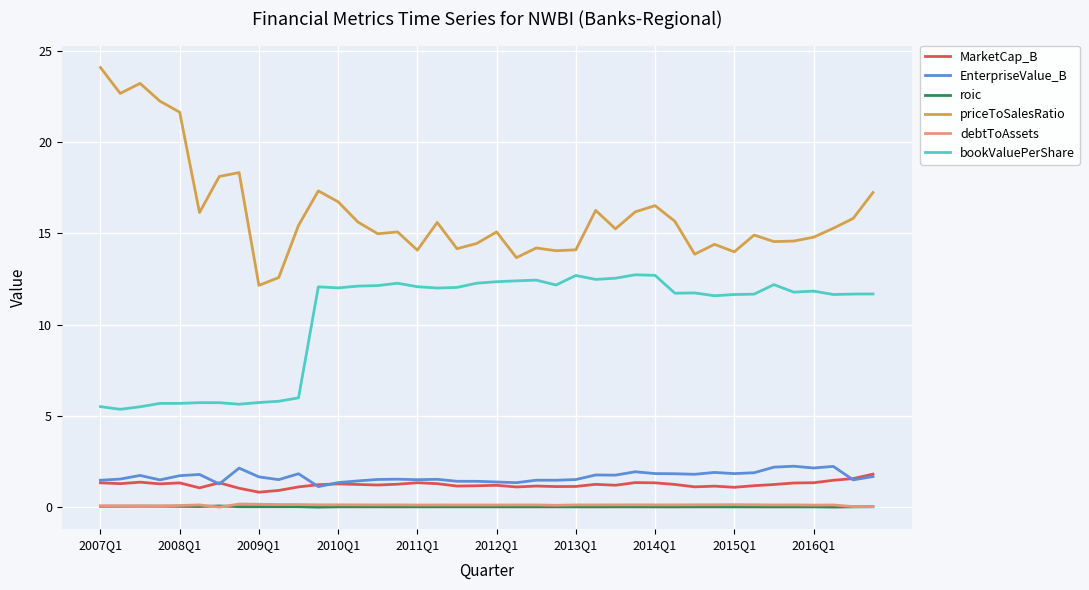

True or false: EnterpriseValue_B and bookValuePerShare cross at least once.

False